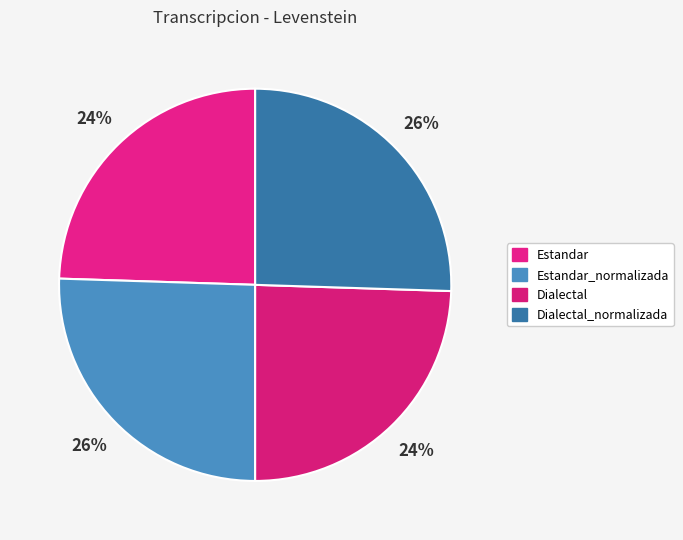

Which slice is the largest?

Estandar_normalizada